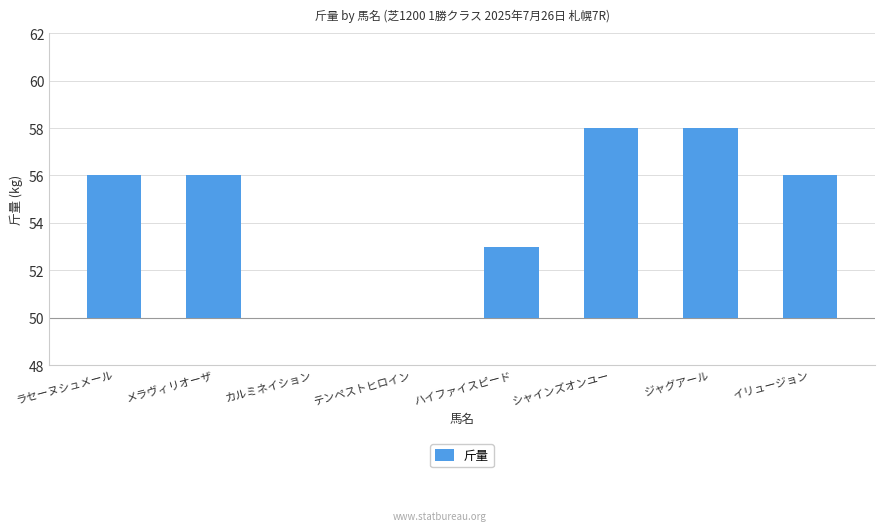

At which label is the value closest to 4?

ハイファイスピード